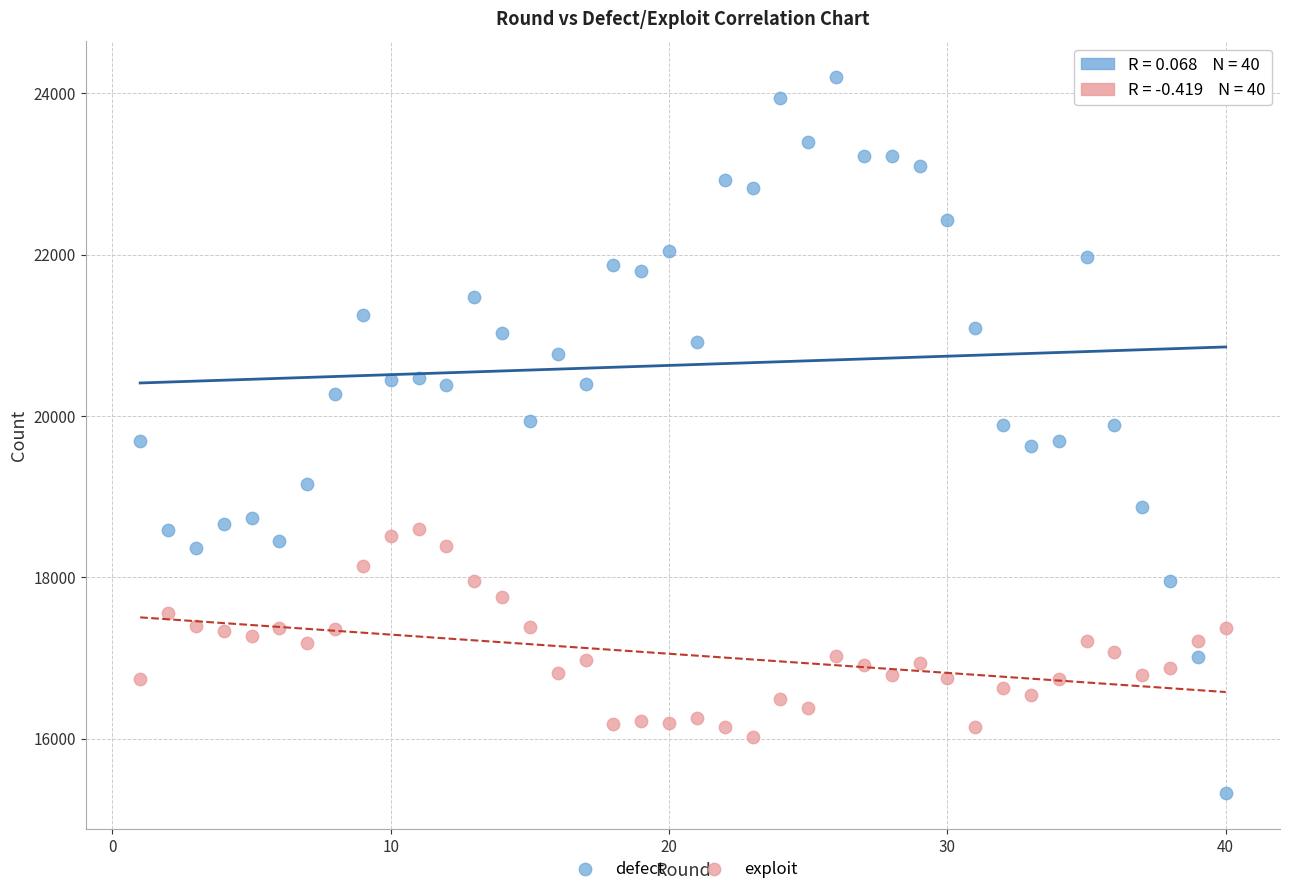

Which series has the largest Y range (max minus min)?

defect